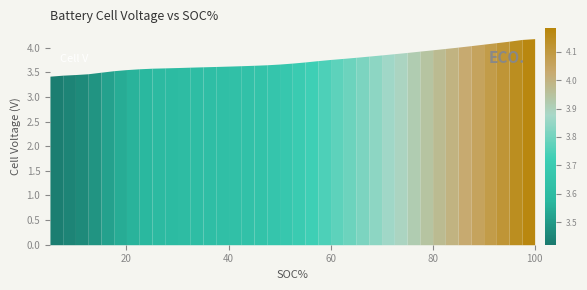

What is the ratio of the value at 90 to the value at 82.5?

1.0